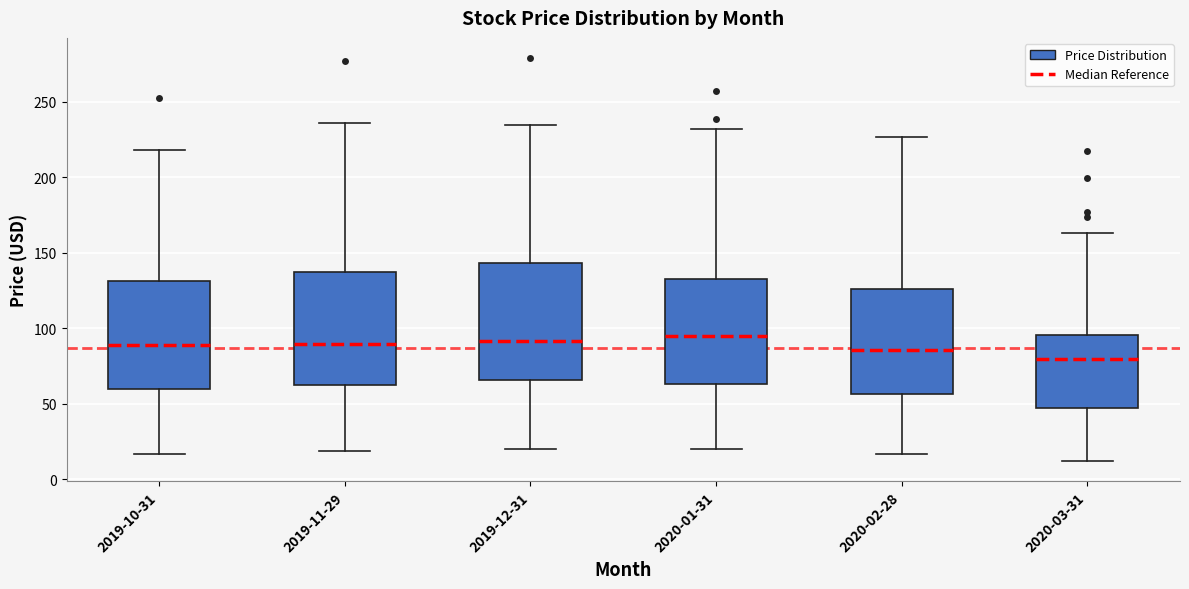

Which box has the lowest median line?

2020-03-31